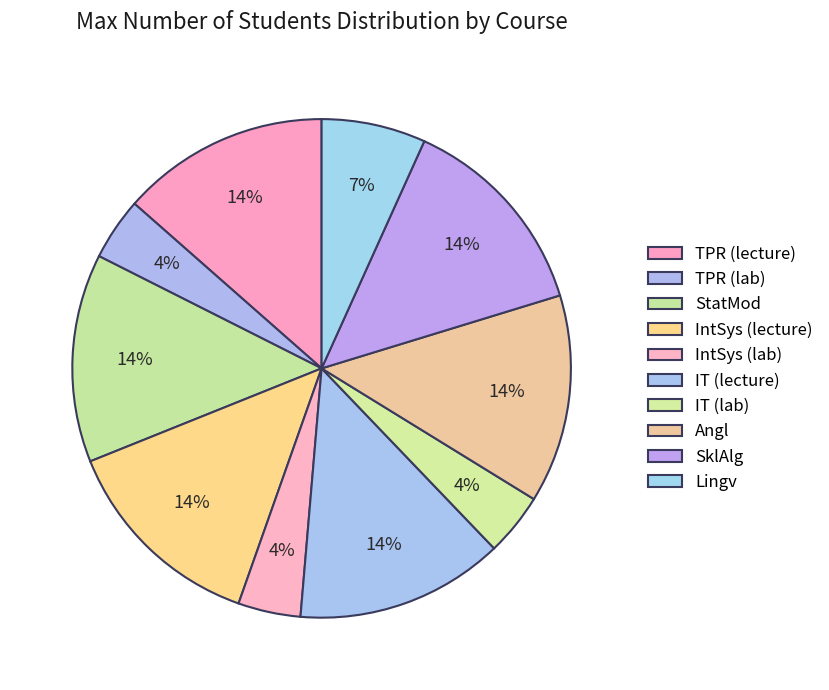

Count the number of slices in the pie.

10